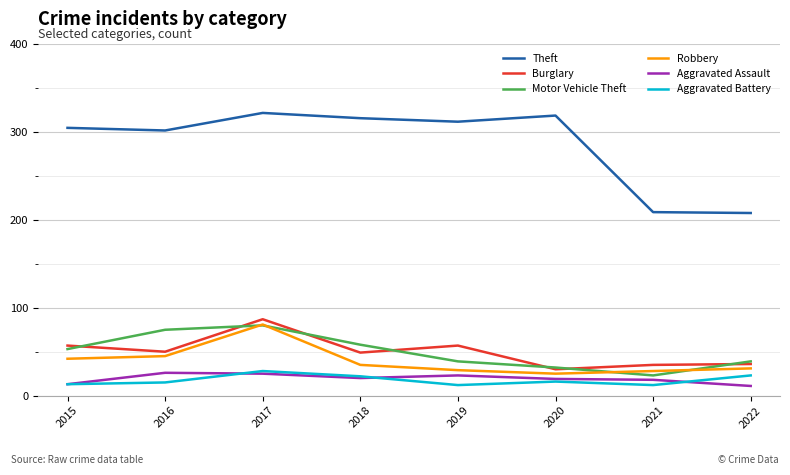

What is the difference between the highest and lowest values at 2021?

197